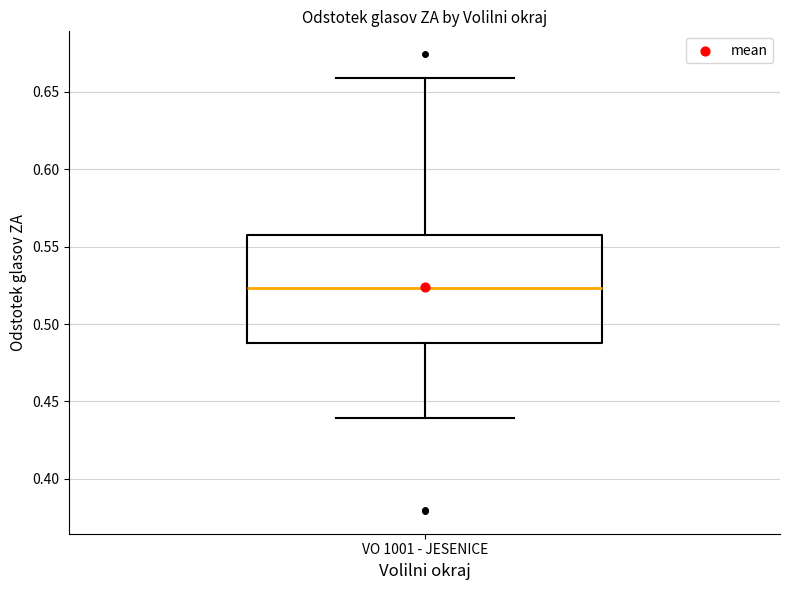

Read this box plot against the y-axis: the position of the median line, the range covered by the box, and the ends of both whiskers. The values are not printed on the chart, so give them approximately, as read against the axis.

median 0.525, box 0.490 to 0.560, whiskers 0.440 to 0.660